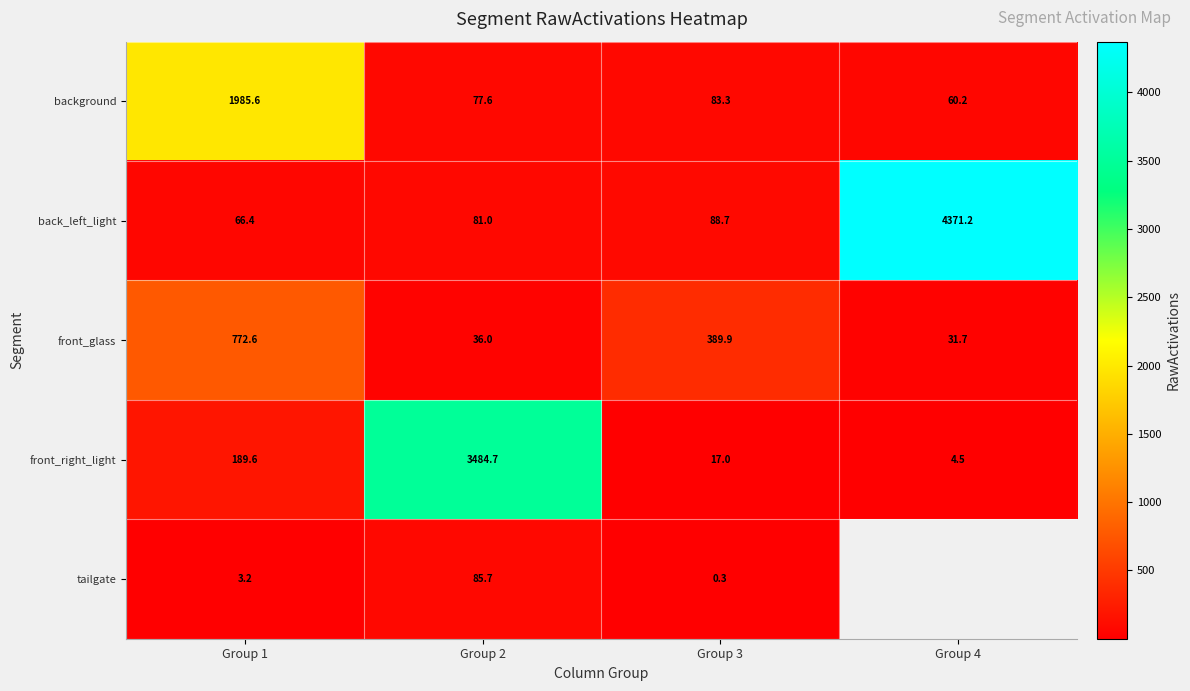

Is it true that tailgate equals 20.6 at Group 2?

False